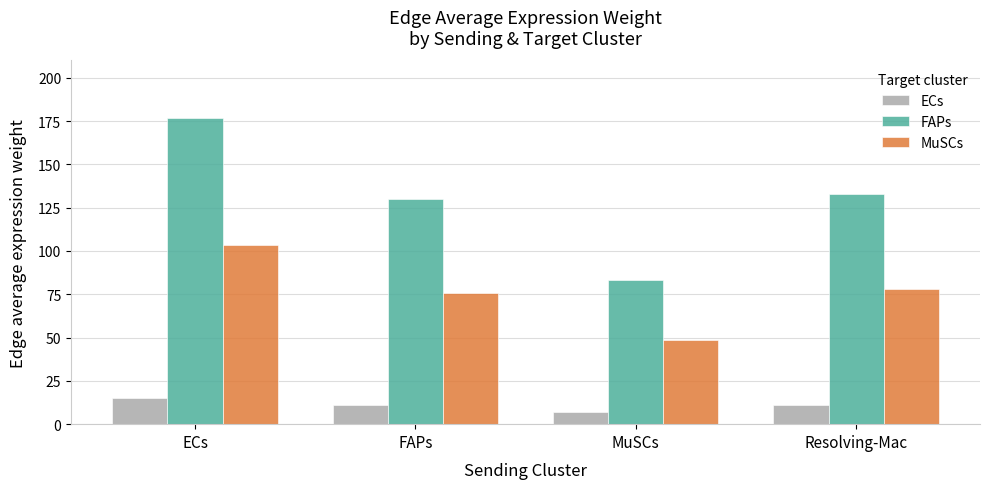

At which category does the chart reach its minimum across all series?

MuSCs